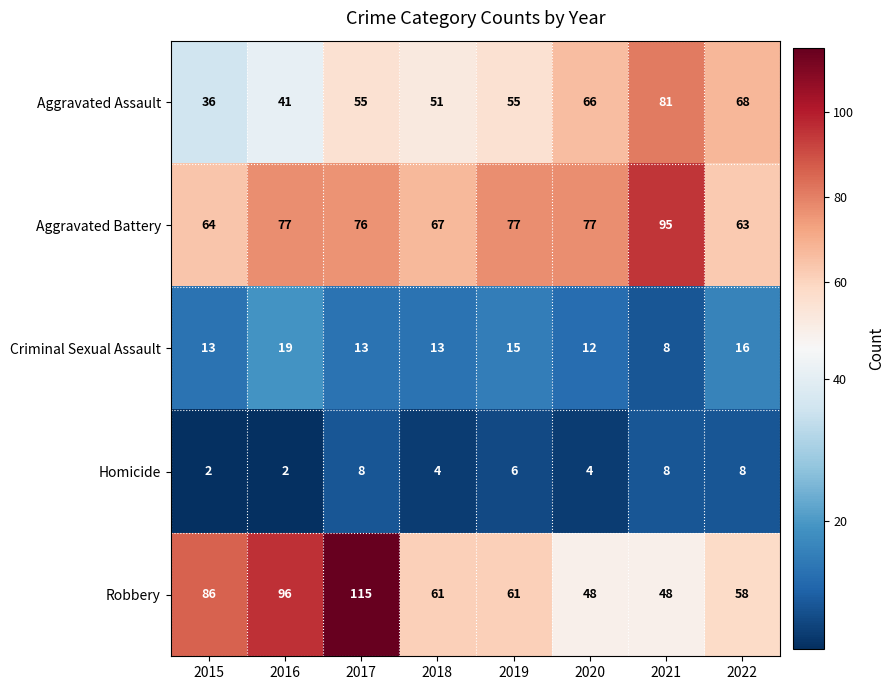

At which label is Robbery closest to 81?

2015